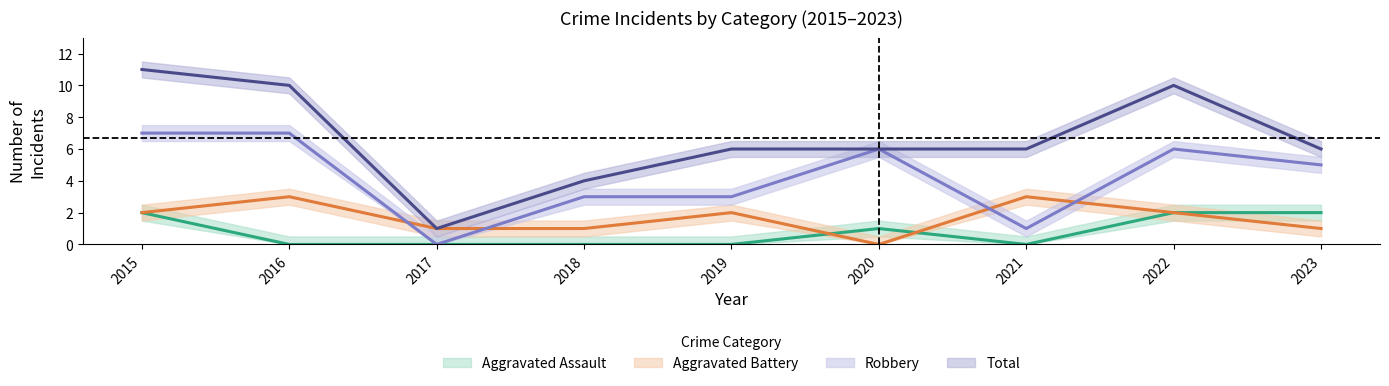

Is the value of Robbery at 2016 greater than the value of Aggravated Battery at 2023?

Yes